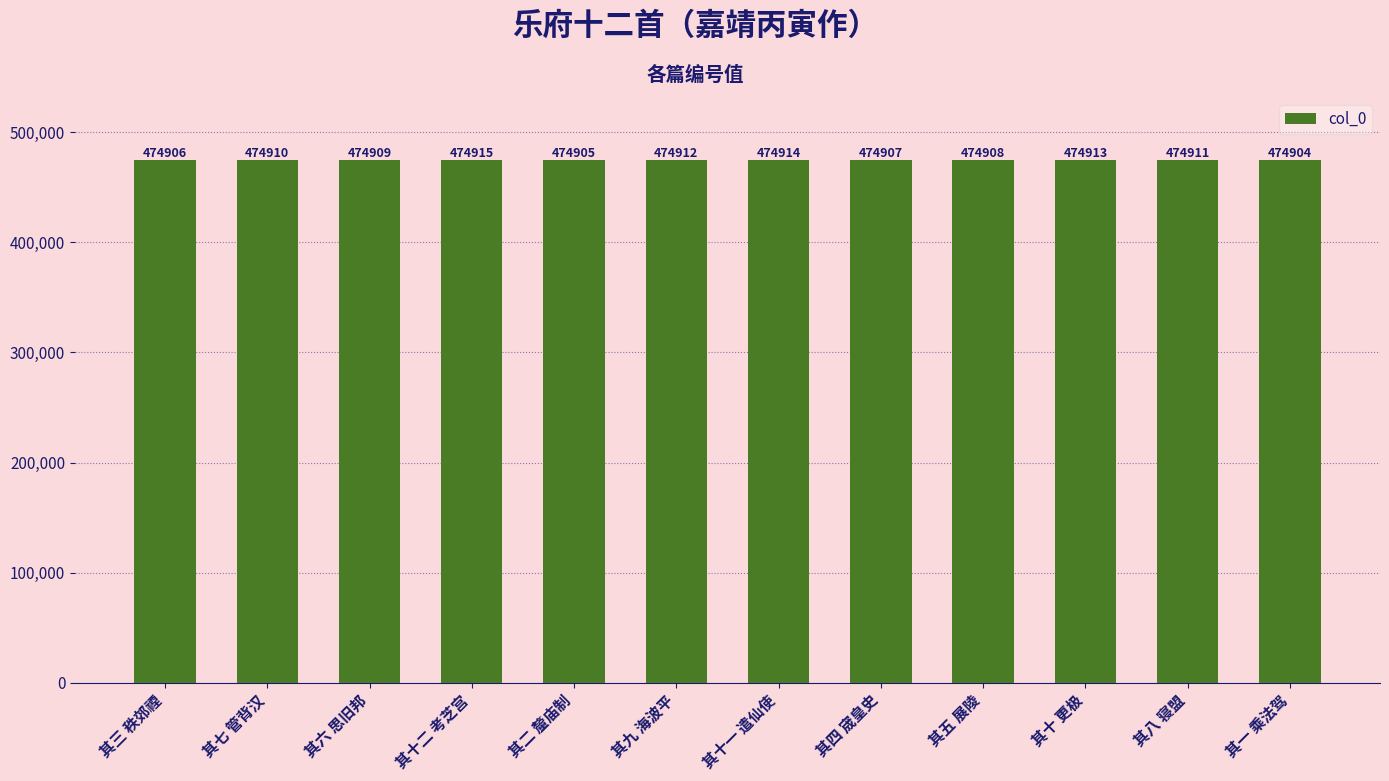

At which category does the chart reach its minimum across all series?

其一 乘法驾